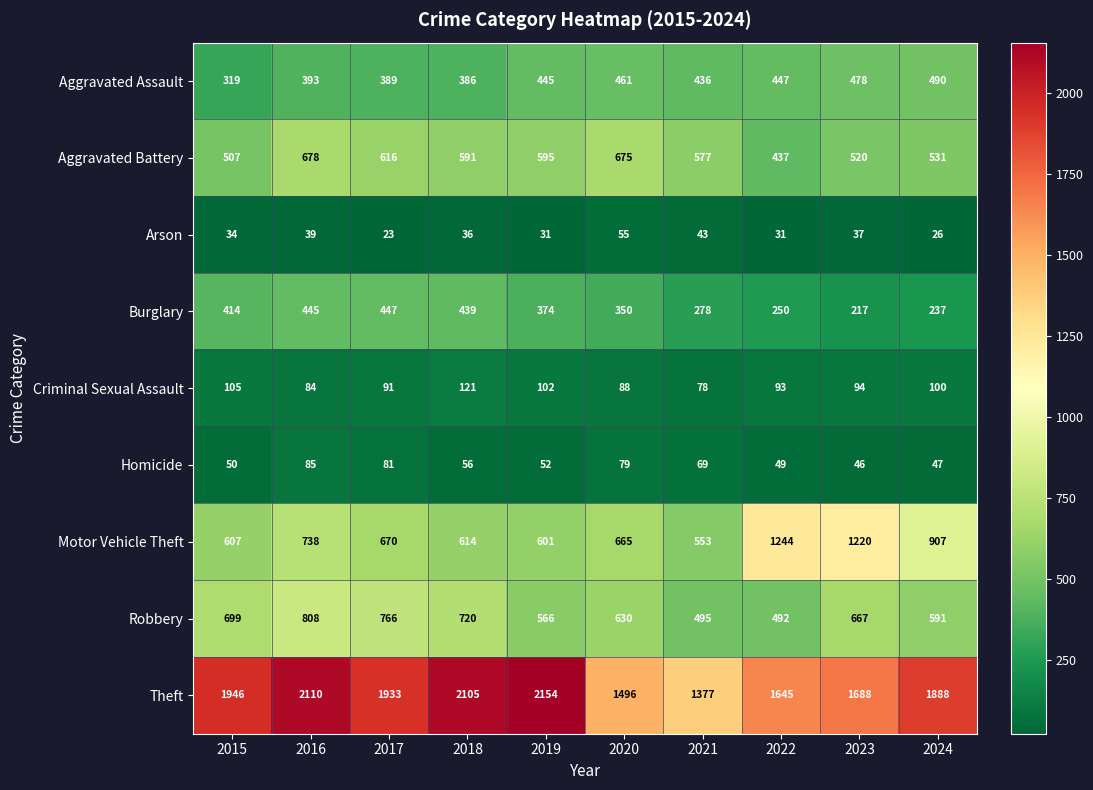

What is the highest value of the Robbery series?

808